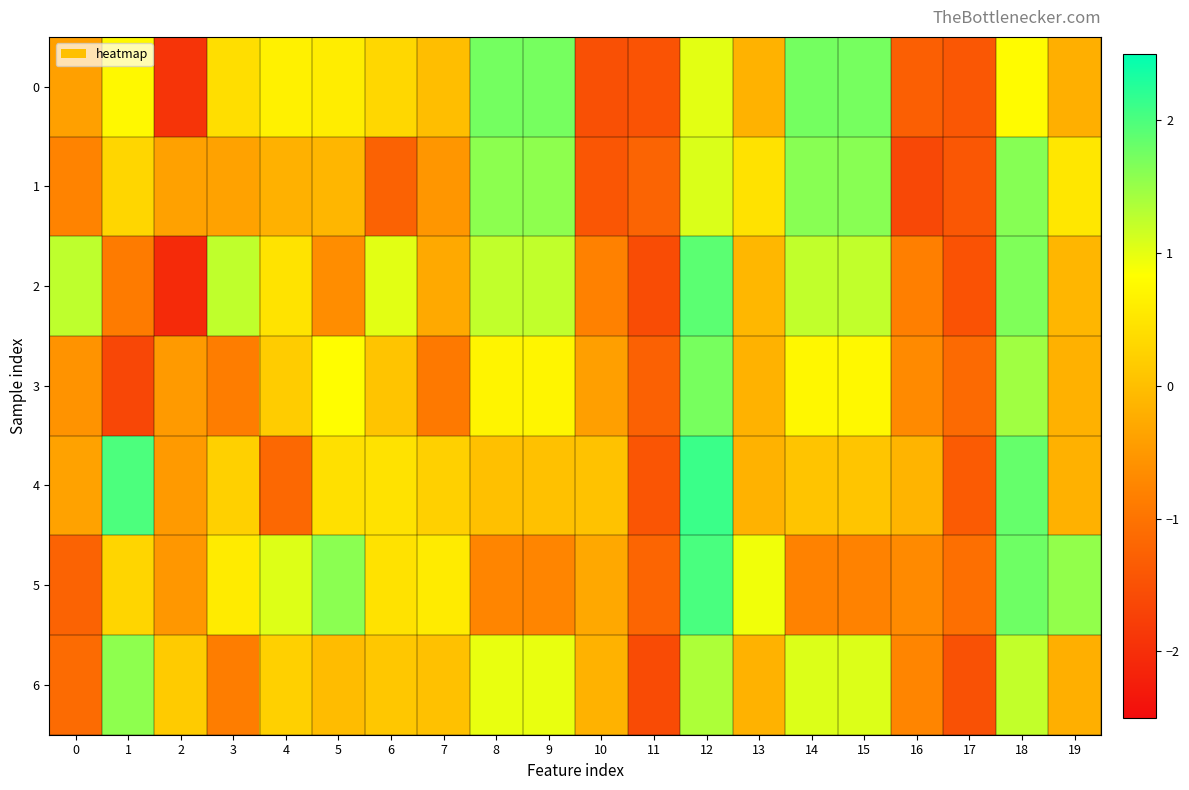

At 3, list the series in order from largest to smallest.

2, 5, 0, 4, 1, 6, 3